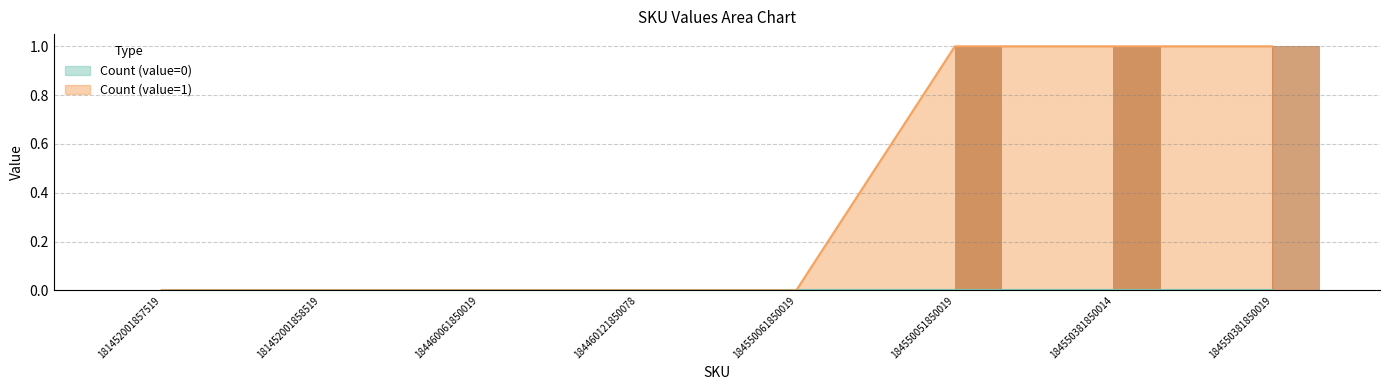

The value at 181452001857519 is -1. True or false?

False